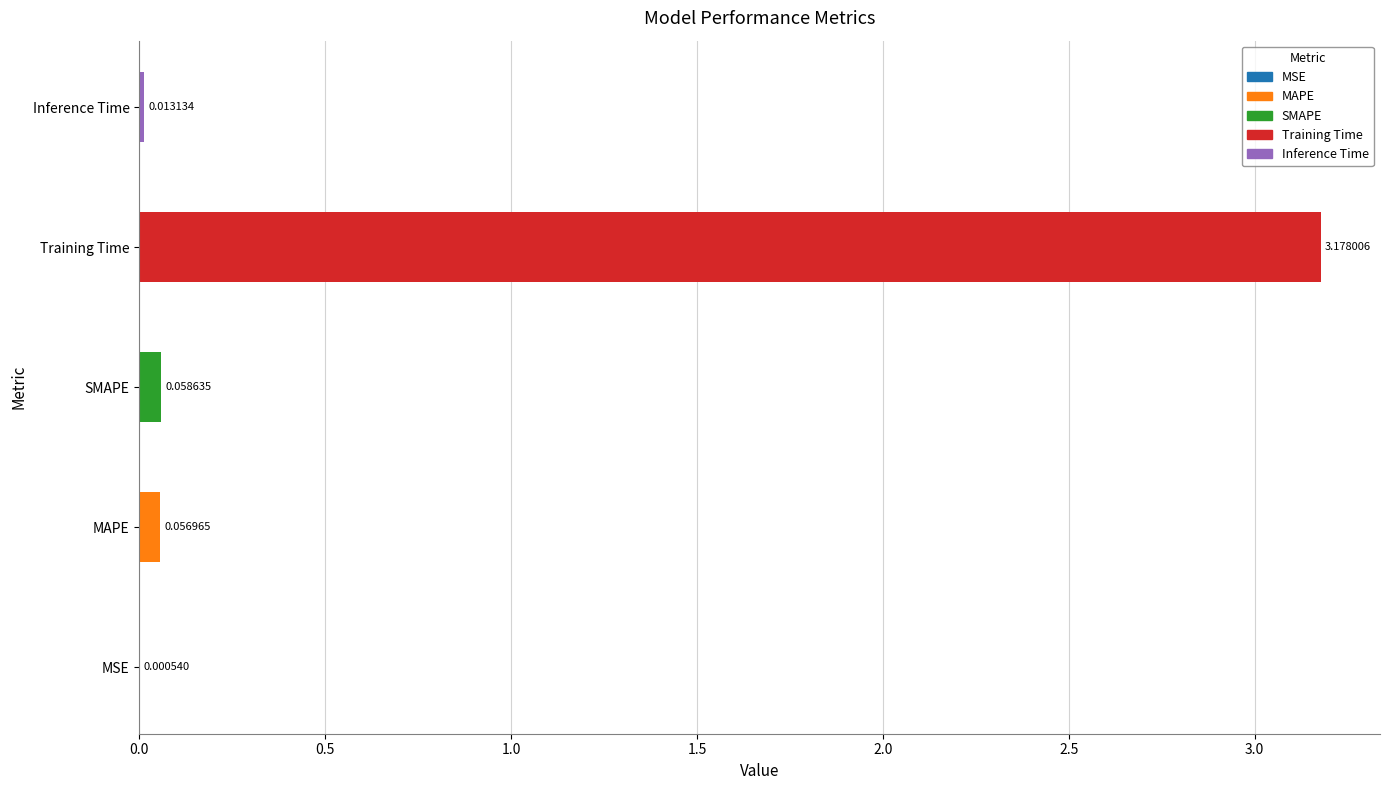

What is the sum of all values?

3.3